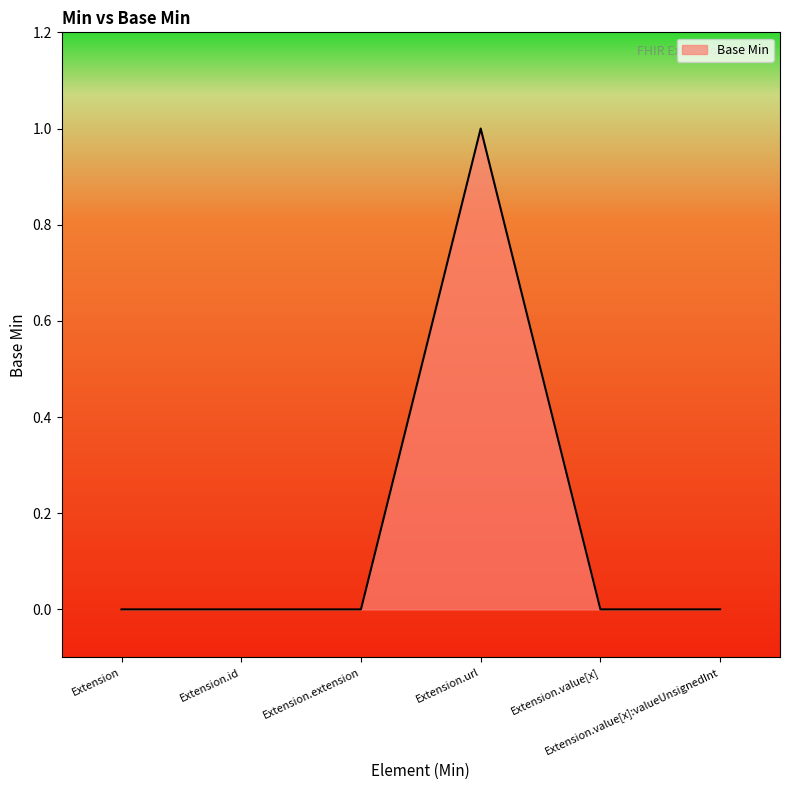

Reading left to right, list all the values displayed in this chart.

0	0	0	1	0	0